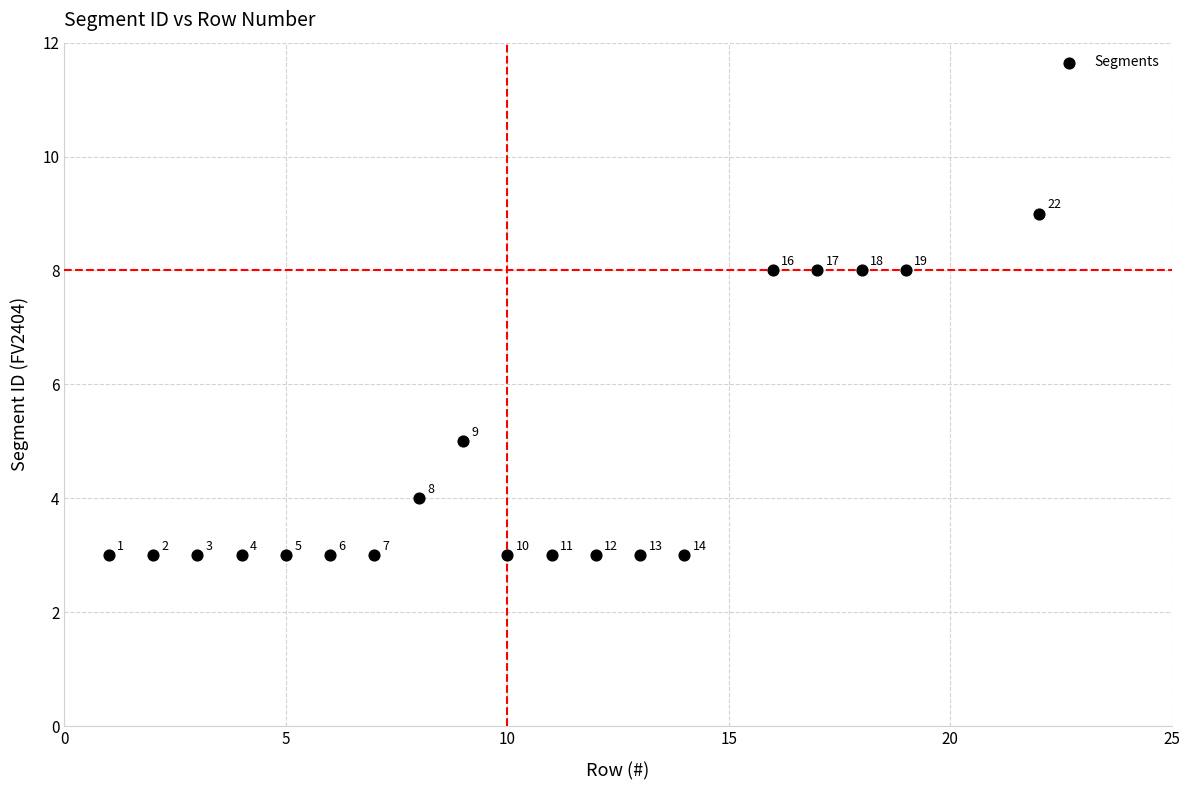

What is the range of X values (max minus min)?

21